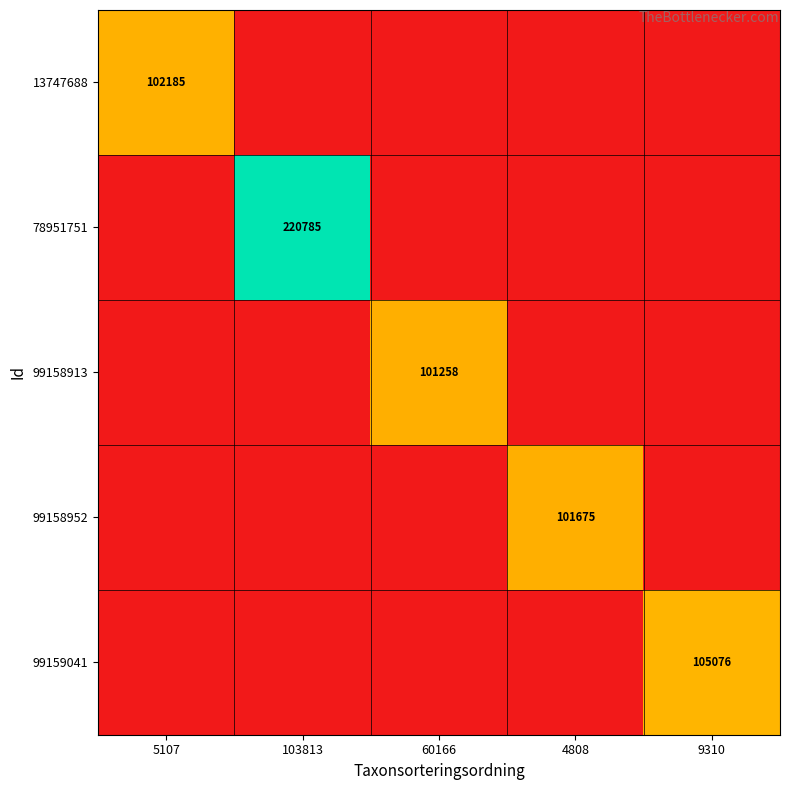

True or false: 99158952 has a value of 101675 at 4808.

True